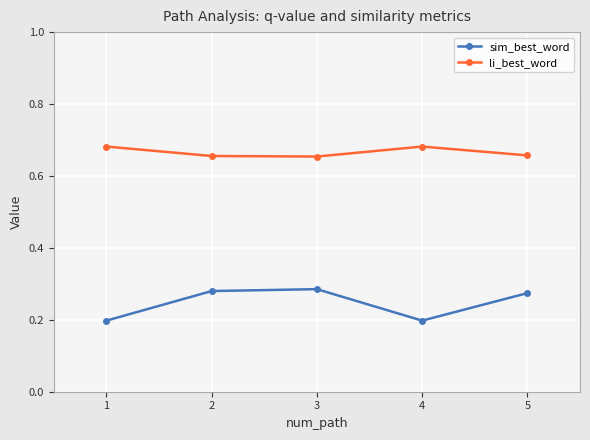

The value of li_best_word at 1 is 0.2. True or false?

False